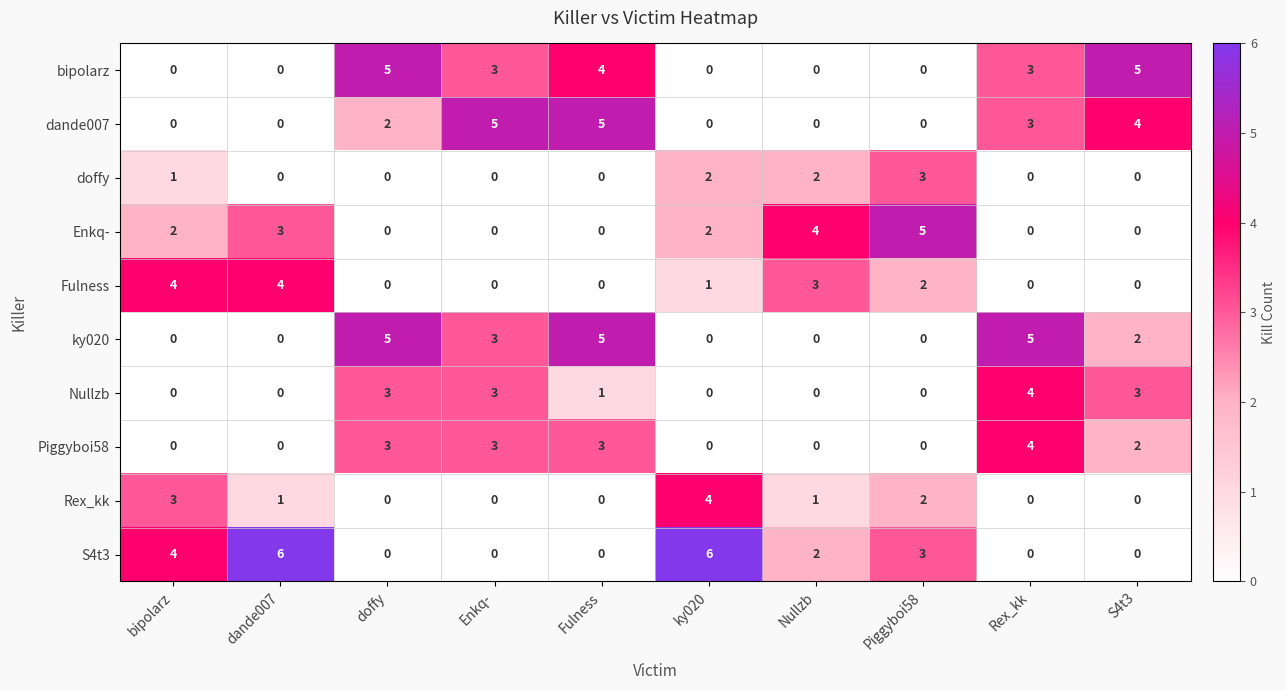

What is the sum of the Nullzb values at Rex_kk and S4t3?

7